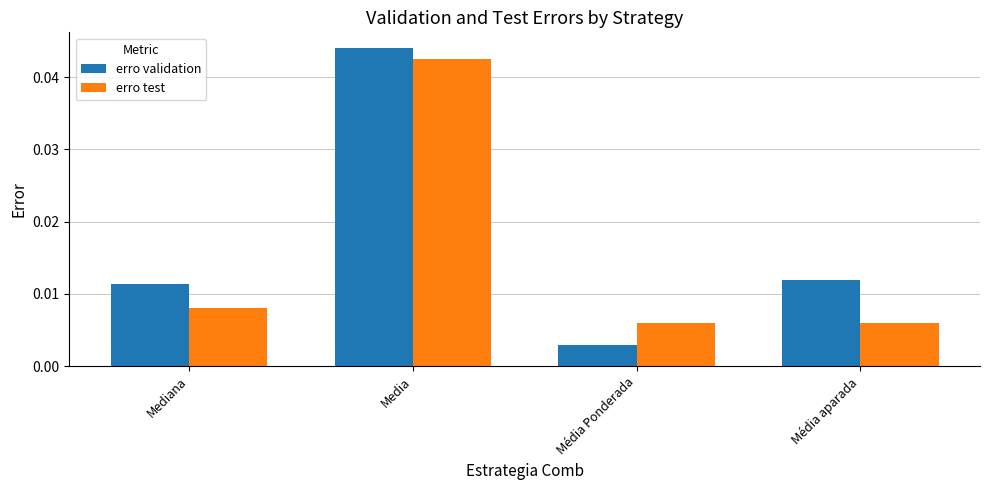

How many groups of bars are there?

4